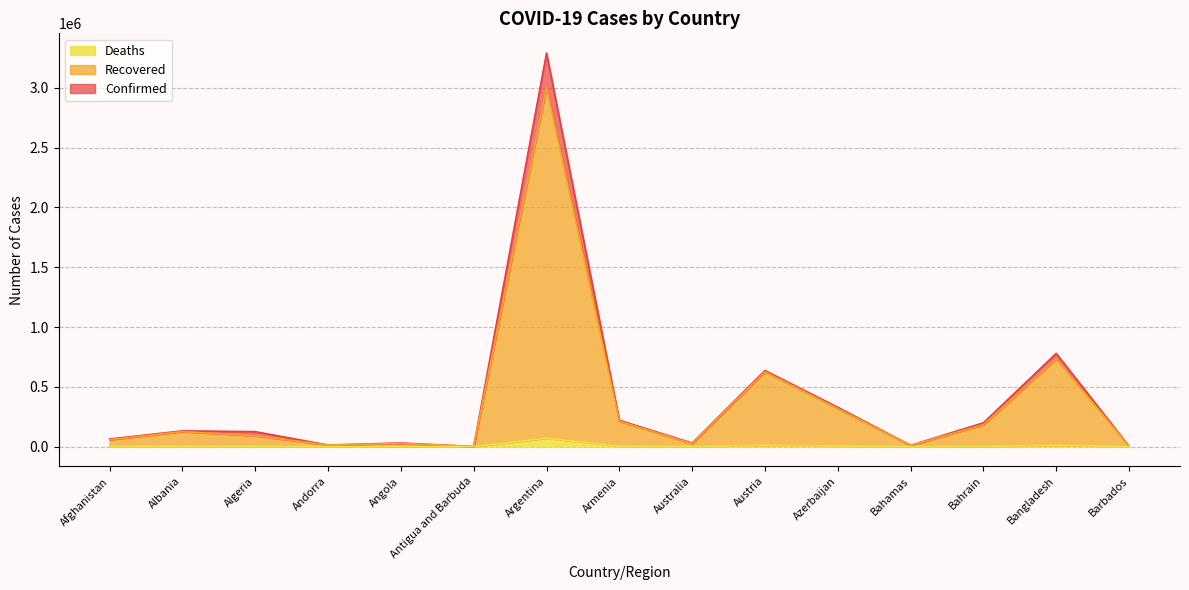

What is the sum of all Recovered values?

5430573